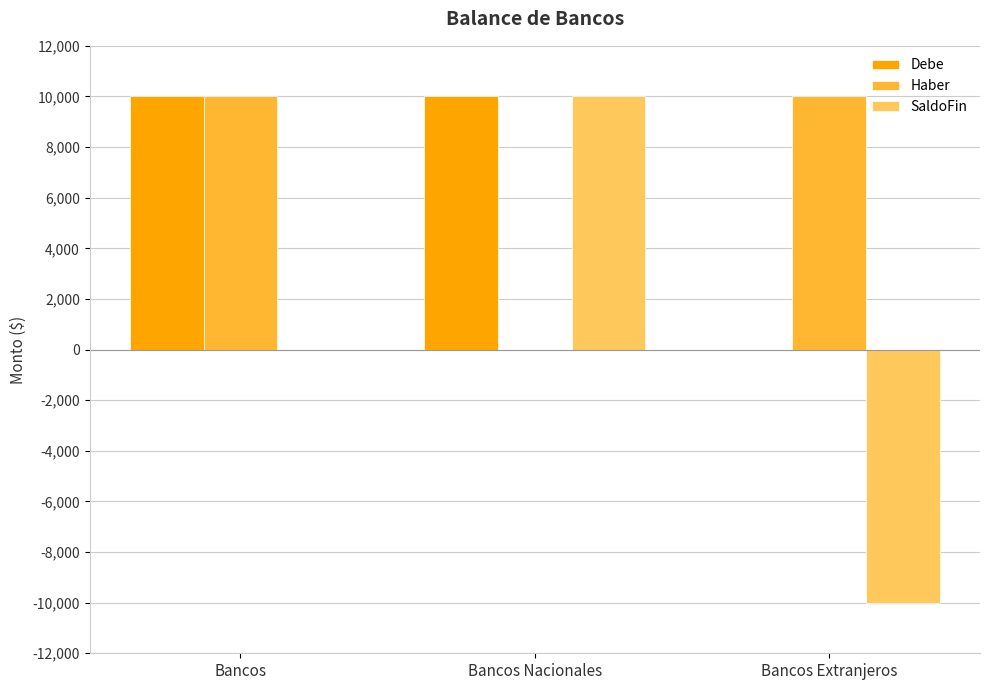

What is the highest value of the Debe series?

10000